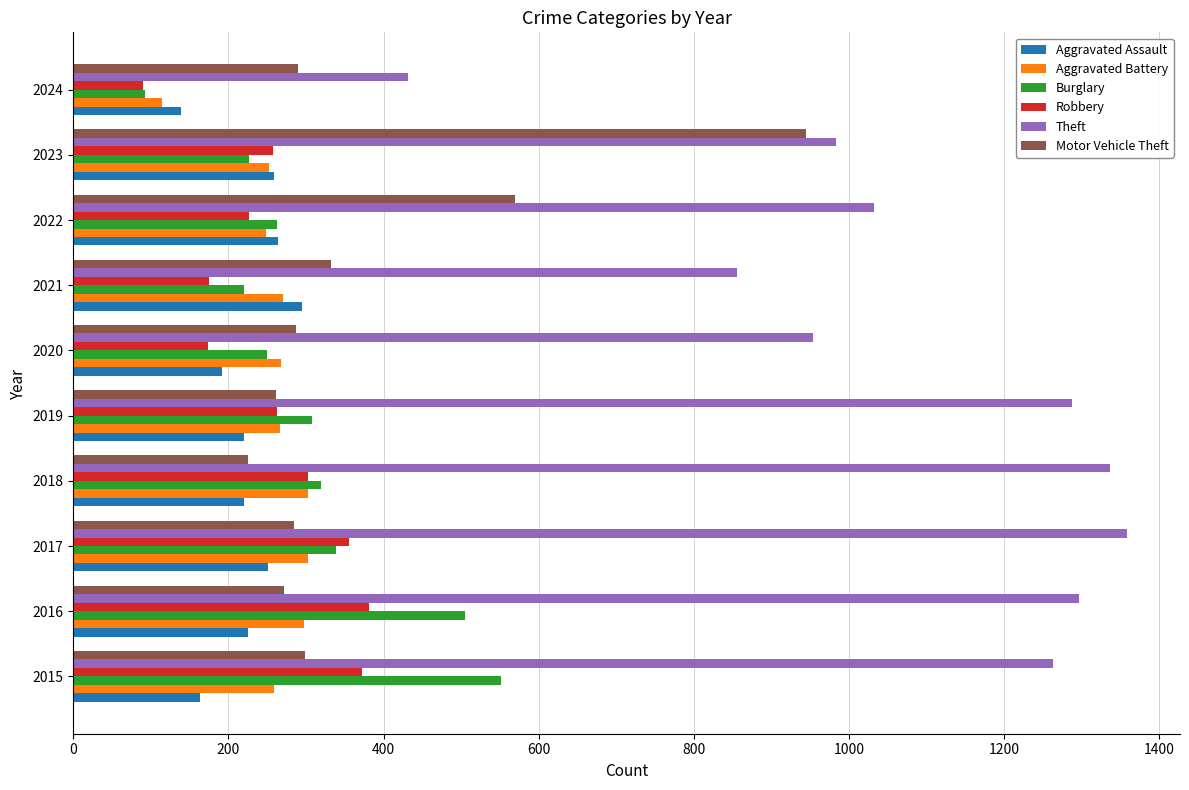

True or false: Theft has a value of 1032 at 2022.

True